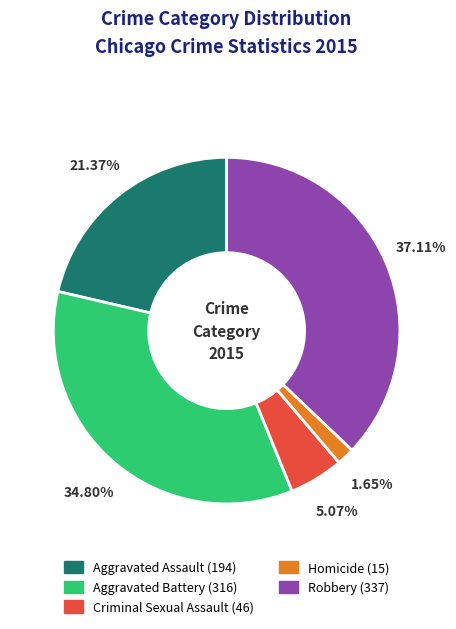

What percentage is NOT represented by Aggravated Assault?

78.6%